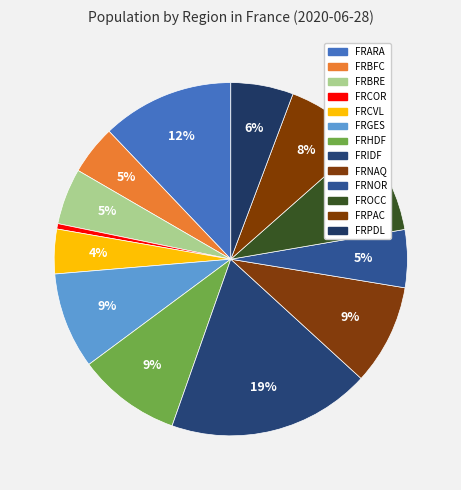

What is the change in value from FROCC to FRPDL?

-1981001